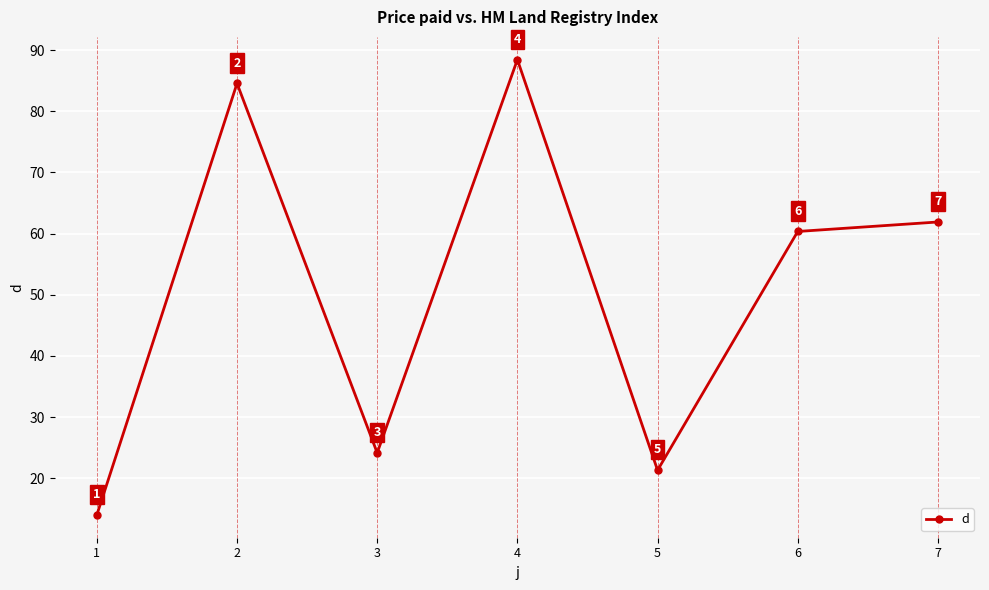

The value at 1 is 14.0. True or false?

True